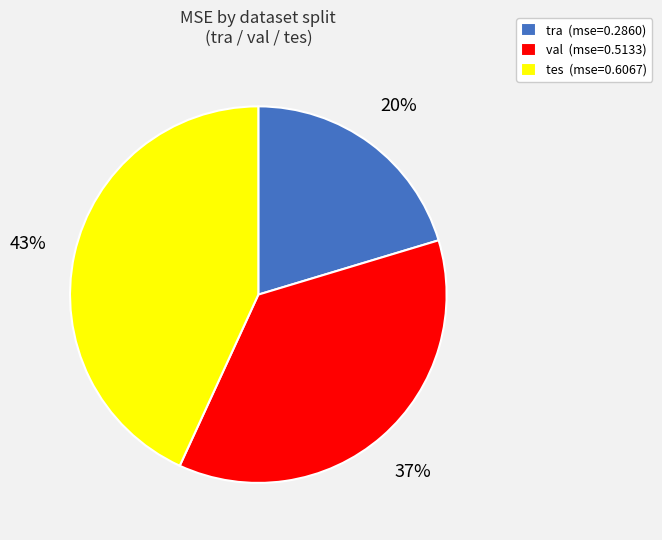

To the nearest percent, what is the combined percentage of tes (mse=0.6067) and val (mse=0.5133)?

80%